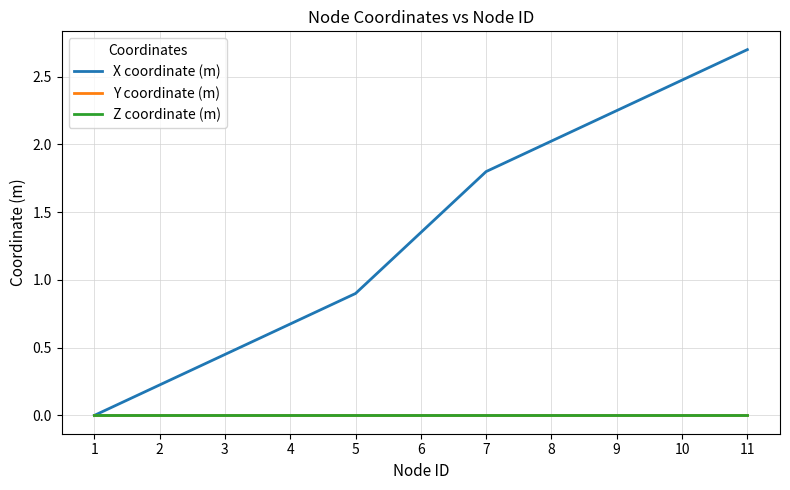

What is the difference between the X coordinate (m) values at 7 and 2?

1.6